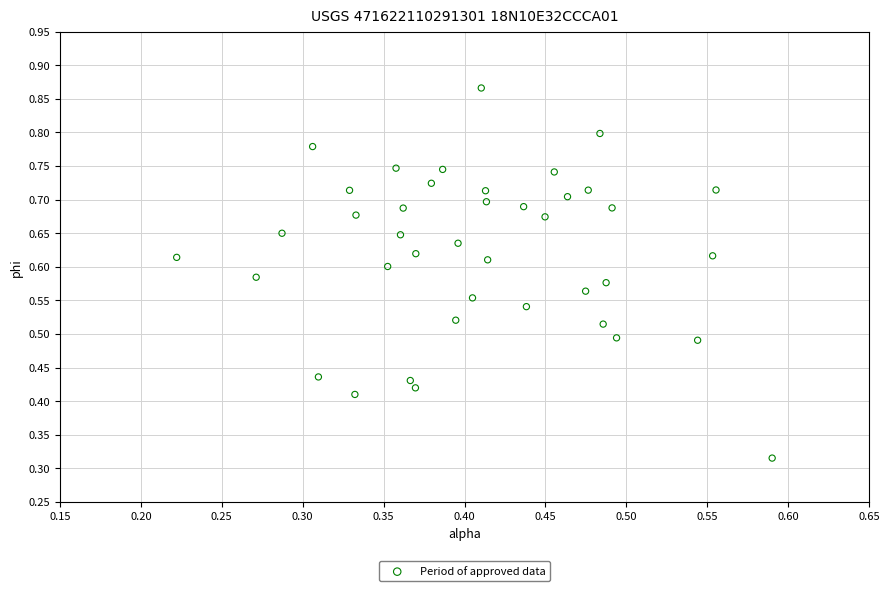

How many points are shown in the scatter plot?

40